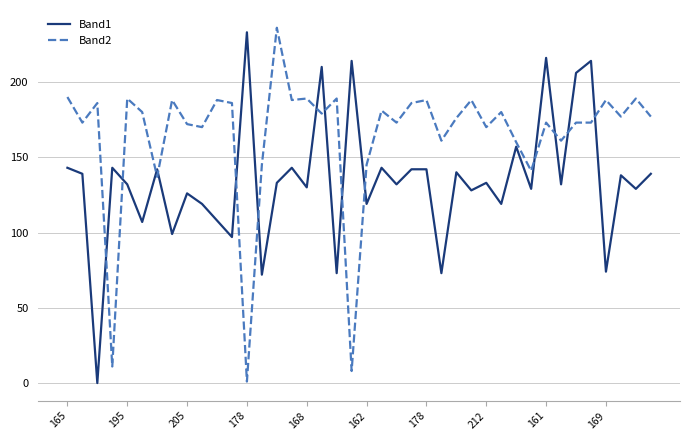

Which series has the largest total across all categories?

Band2